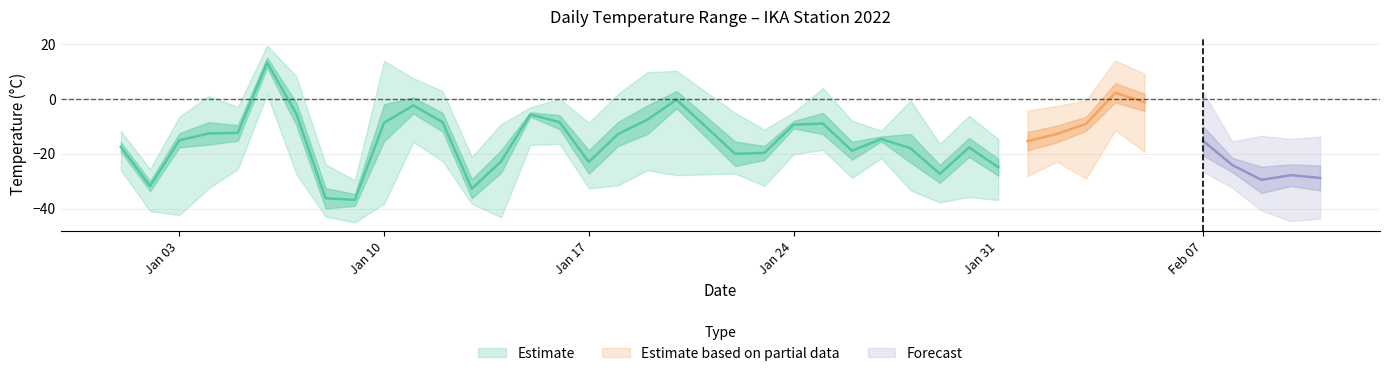

Reading left to right, what are all the values shown in this chart?

TEMP_mean: 0=-17.5	1=-31.8	2=-15.1	3=-12.6	4=-12.4	5=13.2	6=-5.5	7=-36.2	8=-36.8	9=-8.7	10=-2.4	11=-8.5	12=-32.7	13=-22.8	14=-5.7	15=-8.5	16=-23.0	17=-12.8	18=-7.6	19=-0.3	20=-20.0	21=-19.7	22=-9.4	23=-9.0	24=-18.9	25=-14.6	26=-18.0	27=-27.3	28=-17.7	29=-24.9	30=-15.4	31=-12.8	32=-9.1	33=2.2	34=-1.3	35=-15.3	36=-24.1	37=-29.5	38=-27.8	39=-28.8
MAX: 0=-11.7	1=-25.6	2=-6.5	3=1.0	4=-2.9	5=19.4	6=8.2	7=-23.8	8=-29.6	9=13.8	10=7.5	11=2.8	12=-21.1	13=-9.2	14=-3.1	15=-0.0	16=-8.7	17=1.8	18=9.7	19=10.2	20=-5.1	21=-11.2	22=-4.9	23=3.9	24=-8.0	25=-11.6	26=-0.6	27=-16.4	28=-6.2	29=-14.6	30=-4.2	31=-2.6	32=-0.6	33=14.0	34=9.1	35=2.5	36=-15.5	37=-13.5	38=-14.6	39=-13.7
MIN: 0=-26.0	1=-40.9	2=-42.3	3=-32.6	4=-25.6	5=1.6	6=-27.4	7=-42.9	8=-45.0	9=-38.2	10=-15.7	11=-22.7	12=-38.2	13=-43.1	14=-16.8	15=-16.4	16=-32.6	17=-31.5	18=-26.0	19=-27.8	20=-27.2	21=-31.7	22=-20.2	23=-18.6	24=-28.8	25=-21.6	26=-33.3	27=-37.7	28=-35.7	29=-36.9	30=-28.1	31=-22.9	32=-29.0	33=-11.4	34=-19.3	35=-26.5	36=-32.4	37=-40.7	38=-44.5	39=-43.6